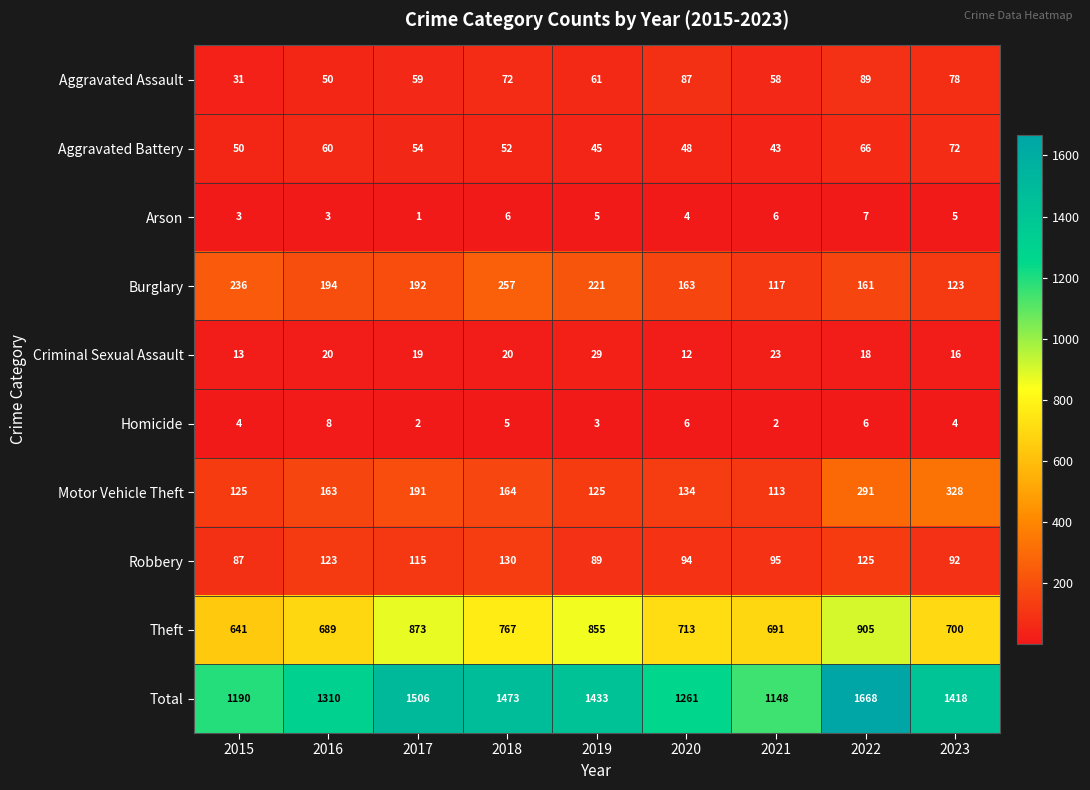

What is the sum of all Total values?

12407